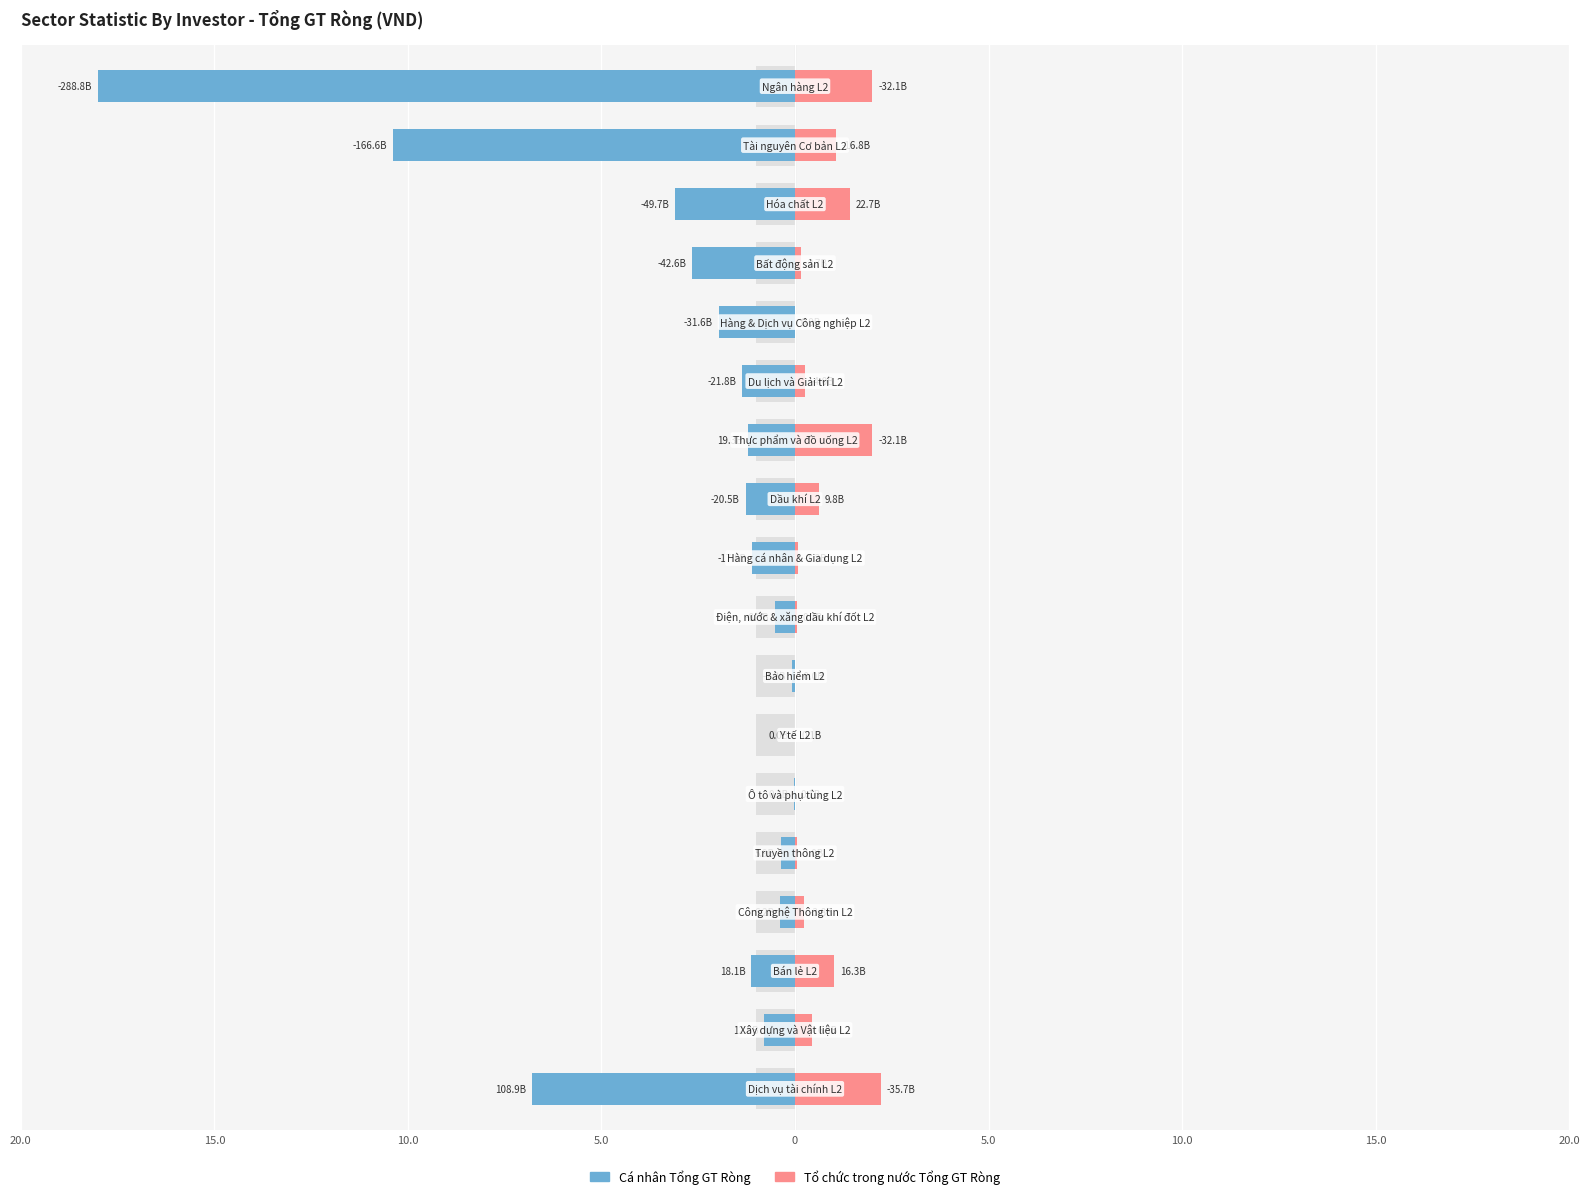

What are all the series names shown in the legend?

Cá nhân Tổng GT Ròng, Tổ chức trong nước Tổng GT Ròng